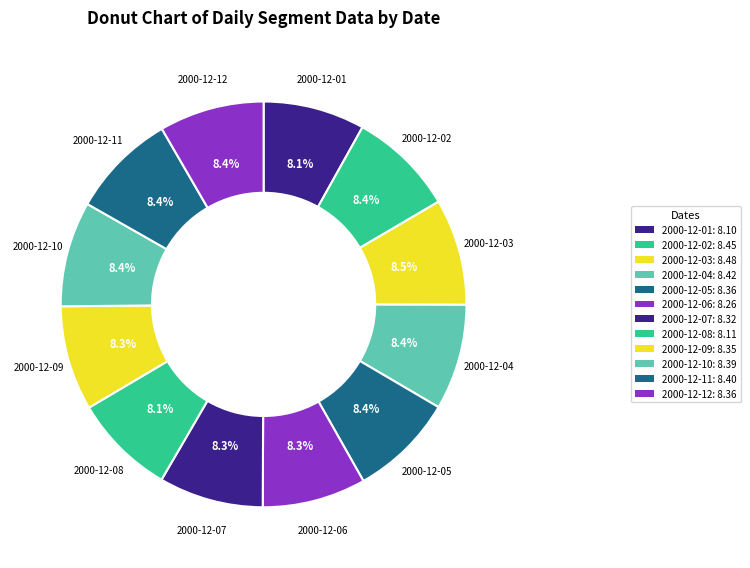

Between 2000-12-03 and 2000-12-02, which is larger?

2000-12-03